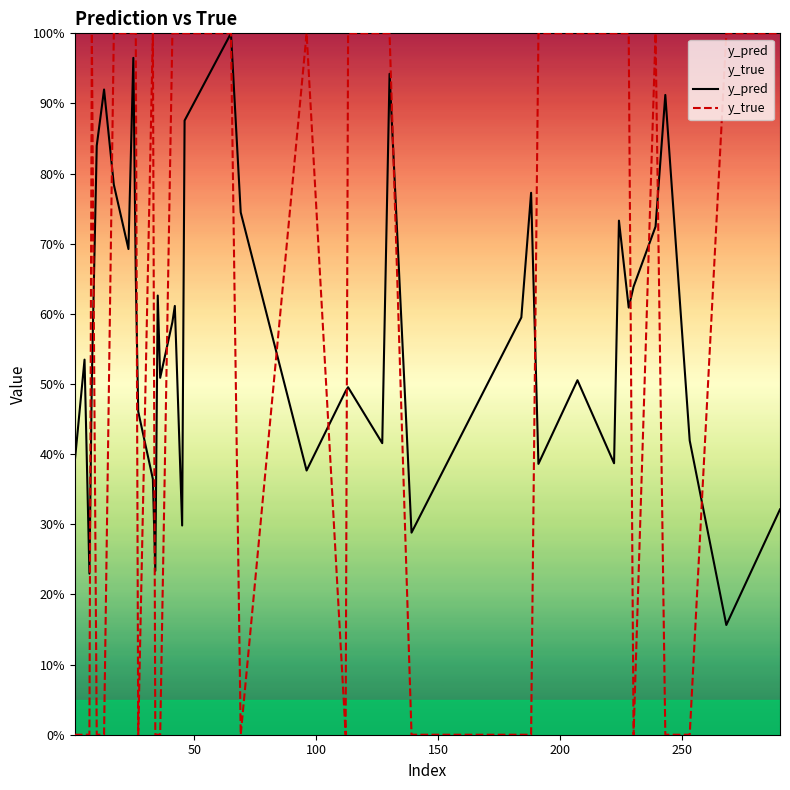

True or false: y_pred and y_true cross at least once.

True